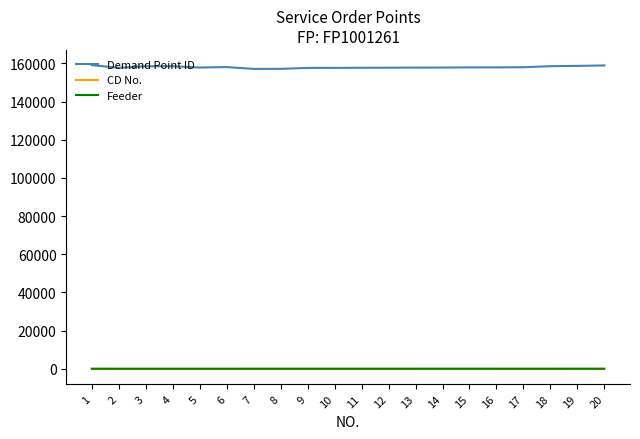

The value of Demand Point ID at 6 is 65743. True or false?

False